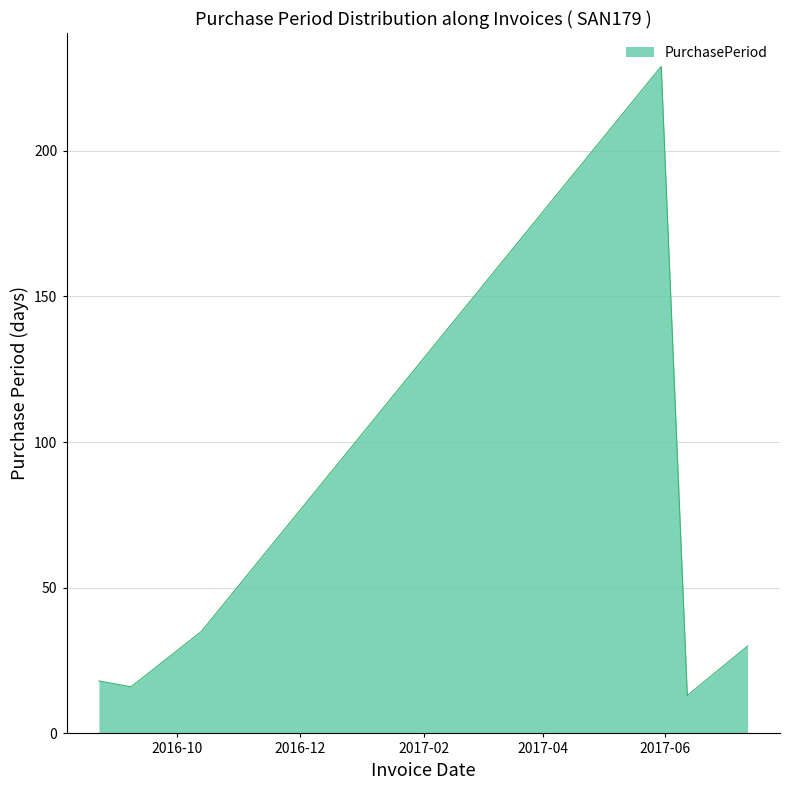

True or false: the data has more than 2 interior local peaks.

False